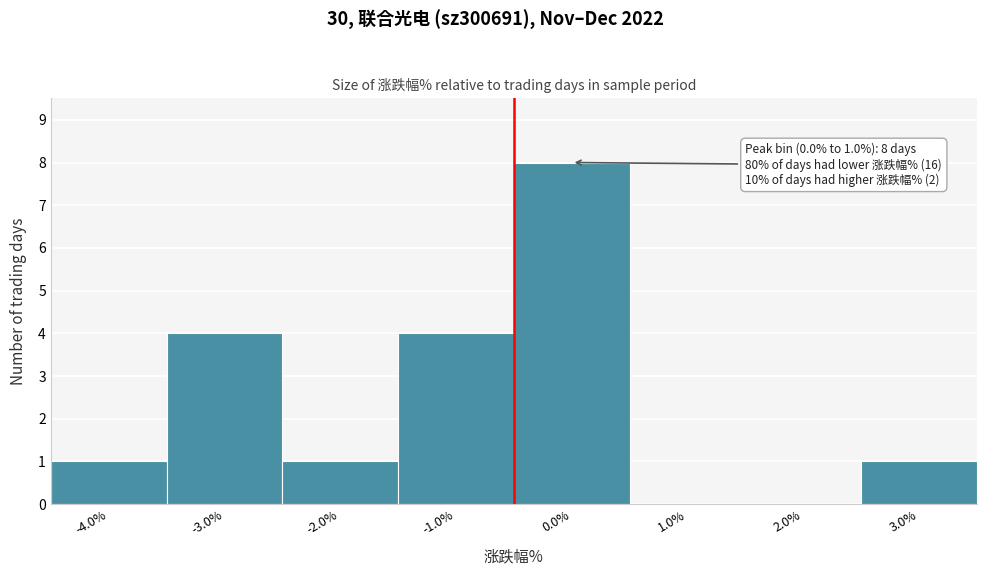

Reading right to left, list all the values displayed in this chart.

3.0%=1	2.0%=0	1.0%=0	0.0%=8	-1.0%=4	-2.0%=1	-3.0%=4	-4.0%=1